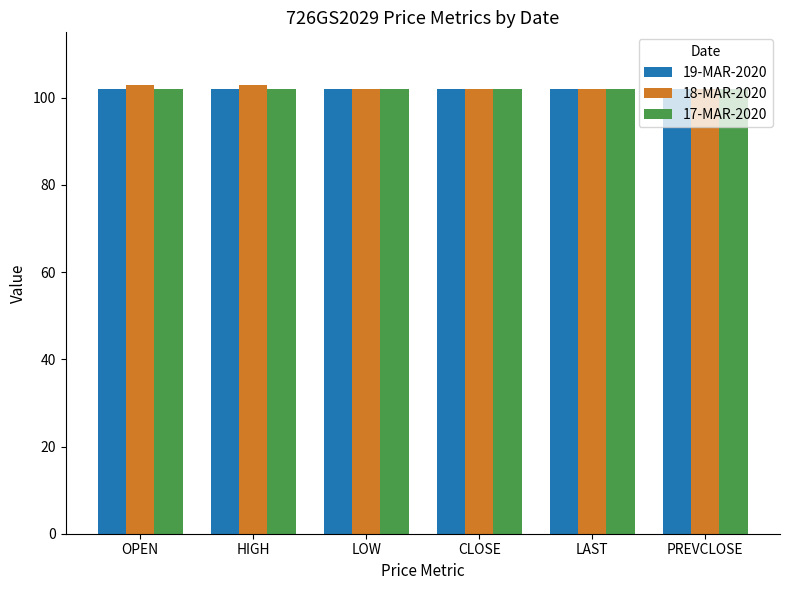

Reading left to right, transcribe all the data shown in this chart.

19-MAR-2020: OPEN=102	HIGH=102	LOW=102	CLOSE=102	LAST=102	PREVCLOSE=102
18-MAR-2020: OPEN=103	HIGH=103	LOW=102	CLOSE=102	LAST=102	PREVCLOSE=102
17-MAR-2020: OPEN=102	HIGH=102	LOW=102	CLOSE=102	LAST=102	PREVCLOSE=102